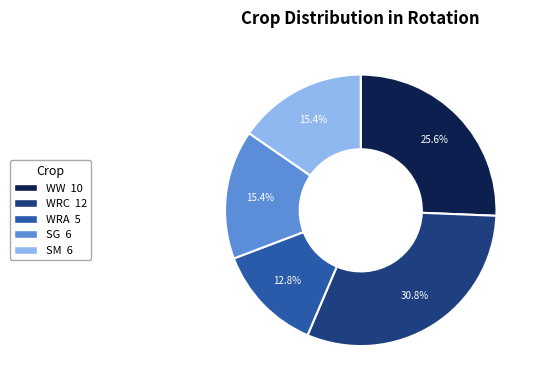

Which slice is the smallest?

WRA